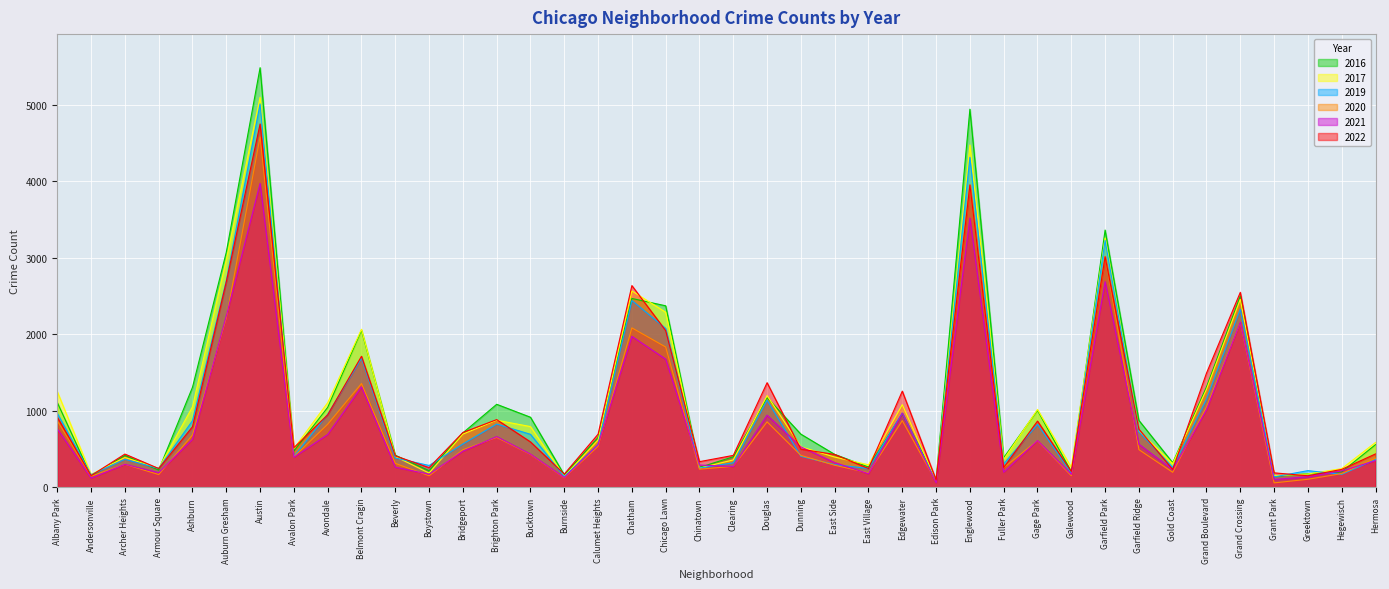

Between Bridgeport and Gold Coast, which series saw the biggest shift?

2022